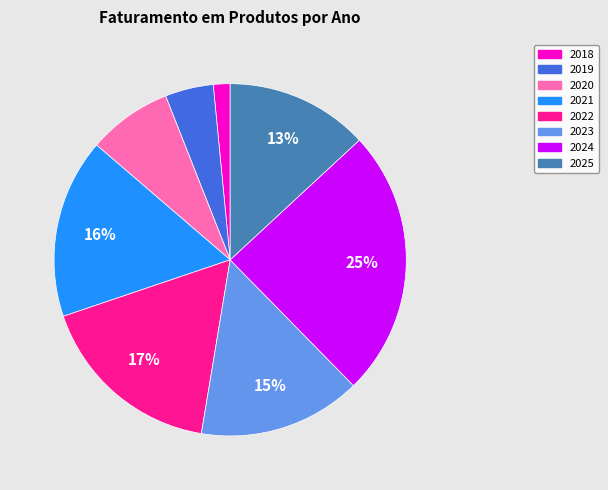

What percentage is the 2018 slice, to the nearest percent?

2%